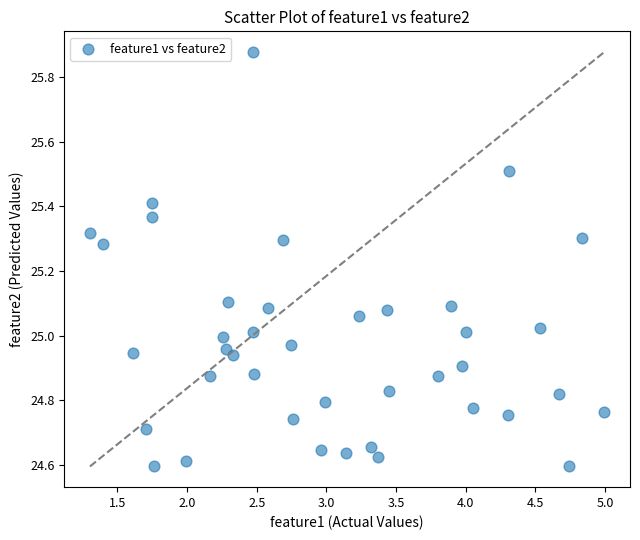

What is the range of Y values (max minus min)?

1.3